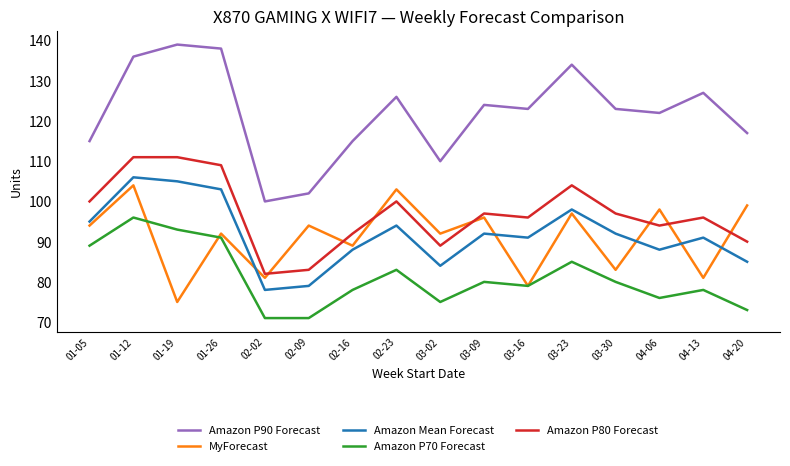

At which label does Amazon P80 Forecast reach its minimum?

02-02